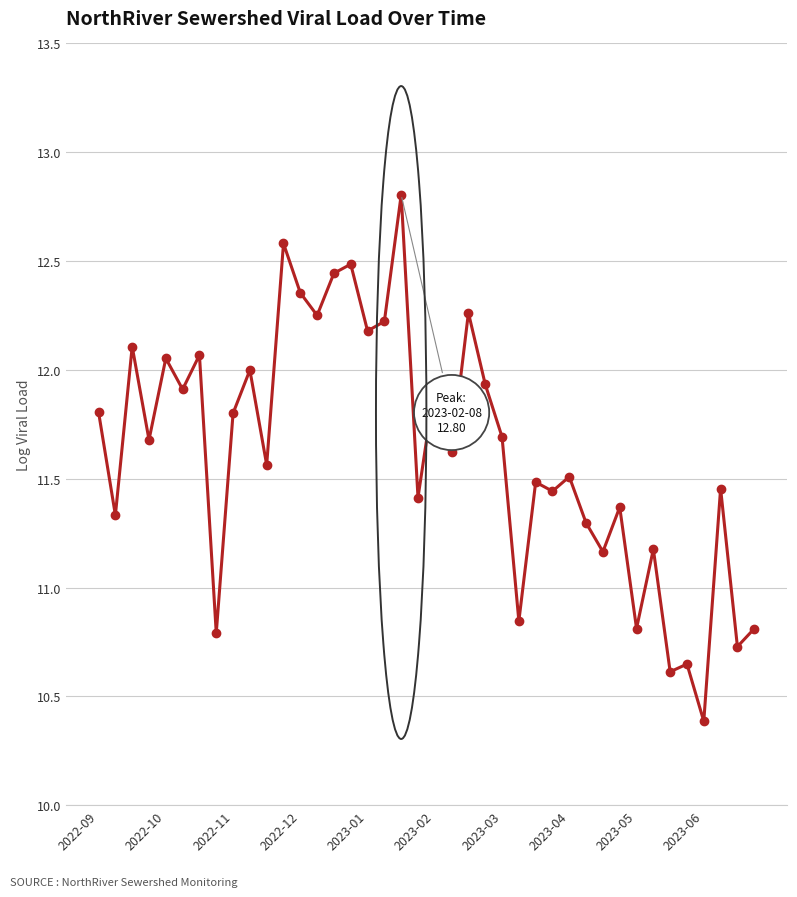

True or false: there are more than 0 points higher than both neighbors.

True